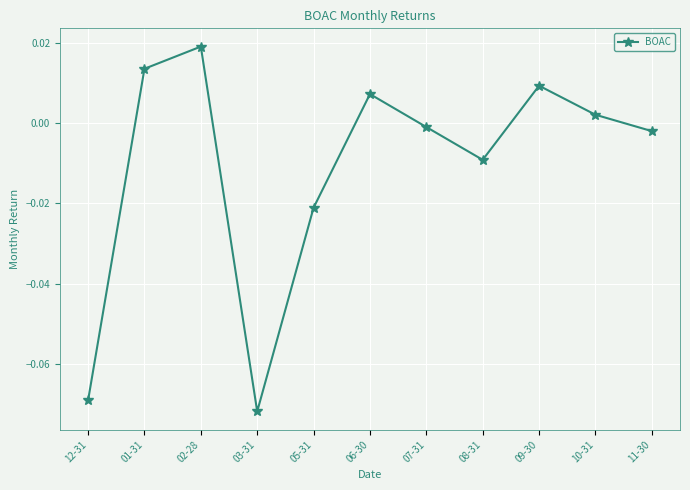

Which label corresponds to the smallest value in the chart?

03-31